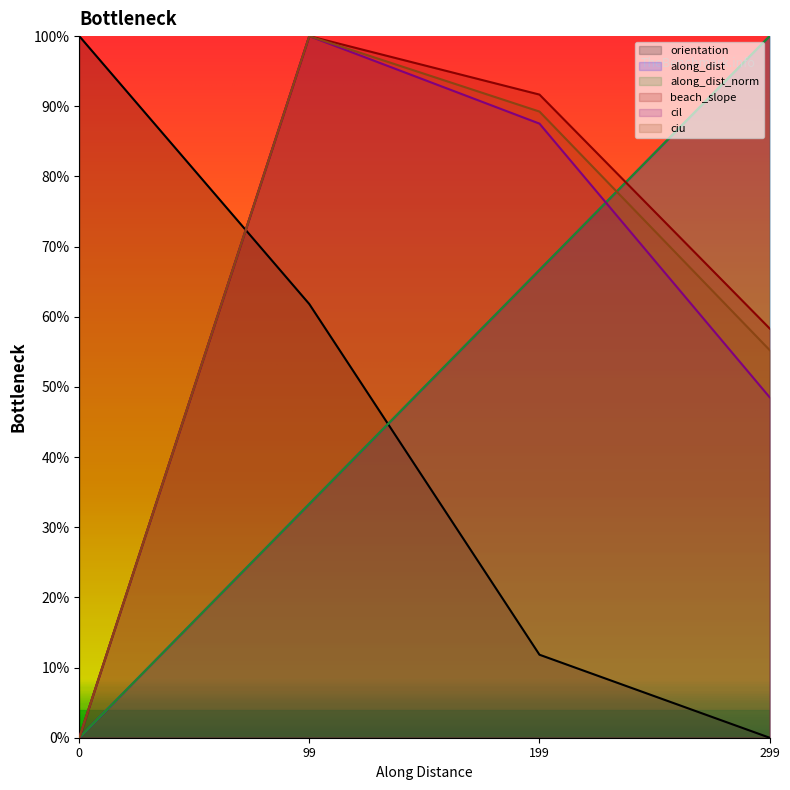

What is the total value across all series at 99?

428.4